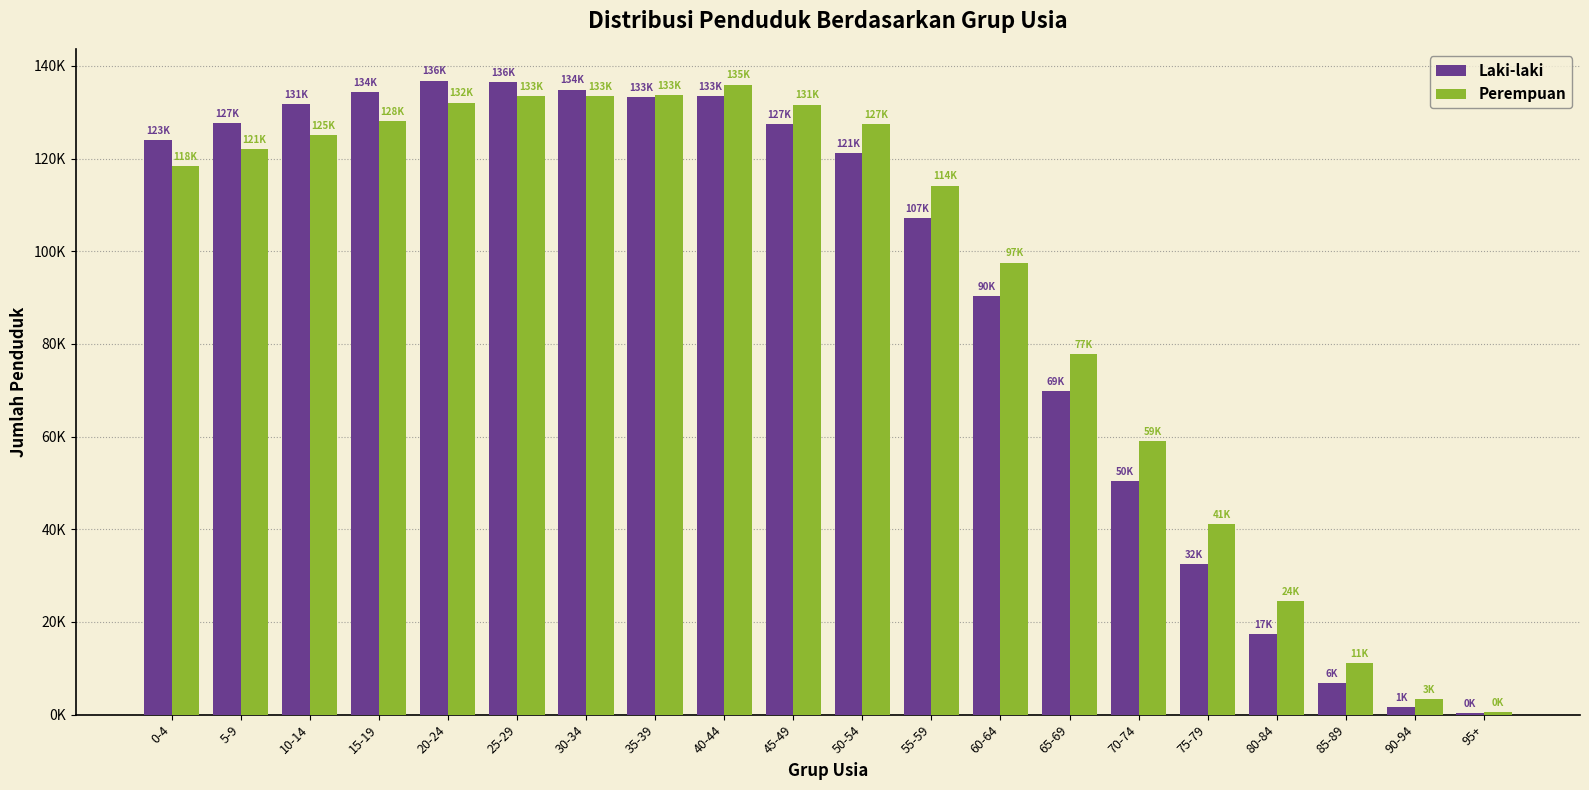

What are all the series names shown in the legend?

Laki-laki, Perempuan